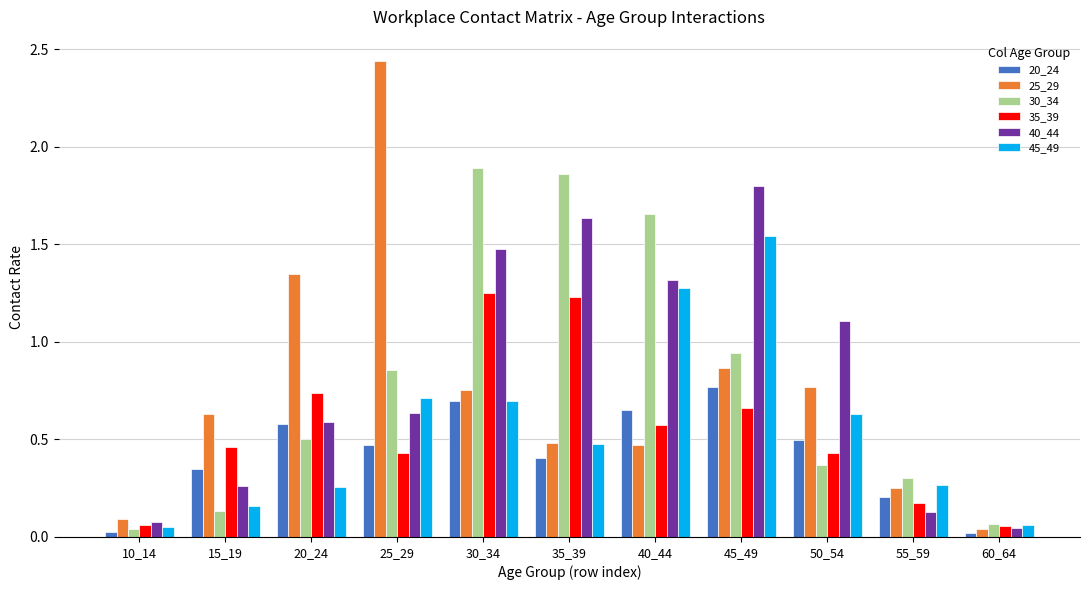

Which label corresponds to the largest value in the chart?

25_29